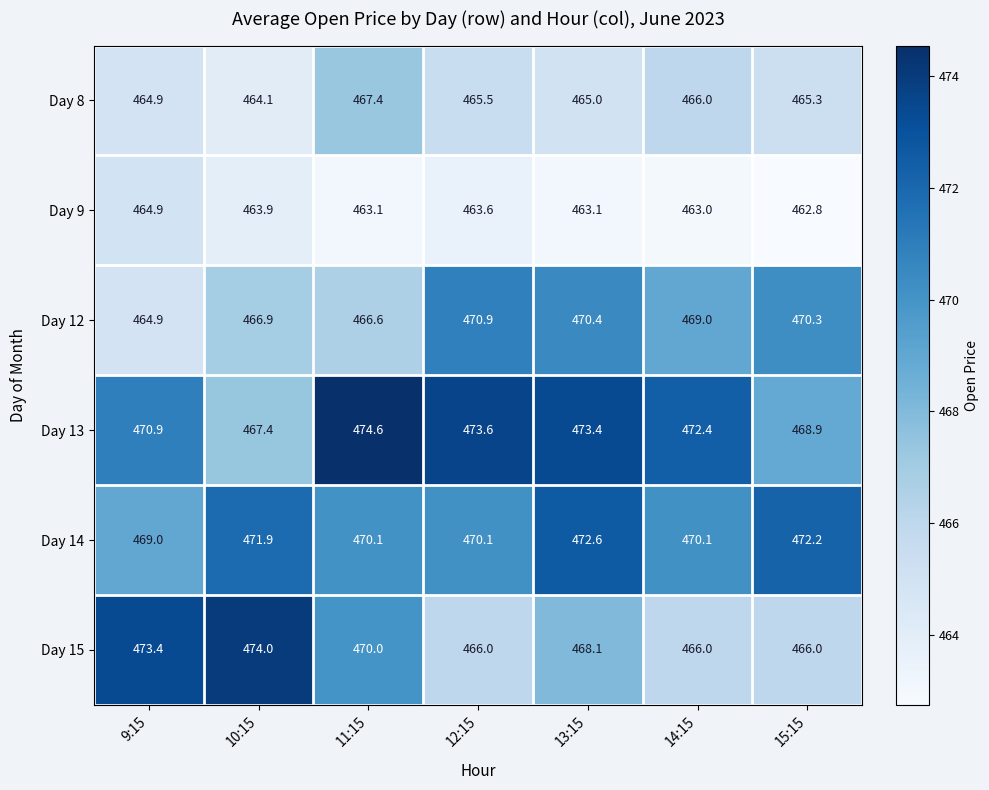

Is it true that Day 12 equals 836.1 at 15:15?

False